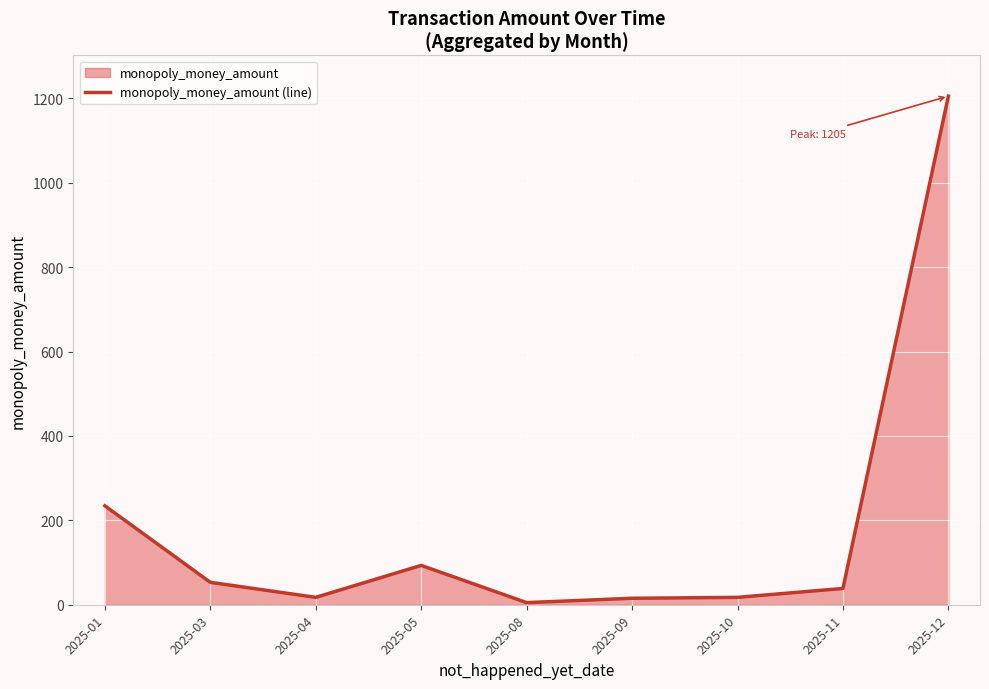

What is the value of the 3rd point from the left?

17.5